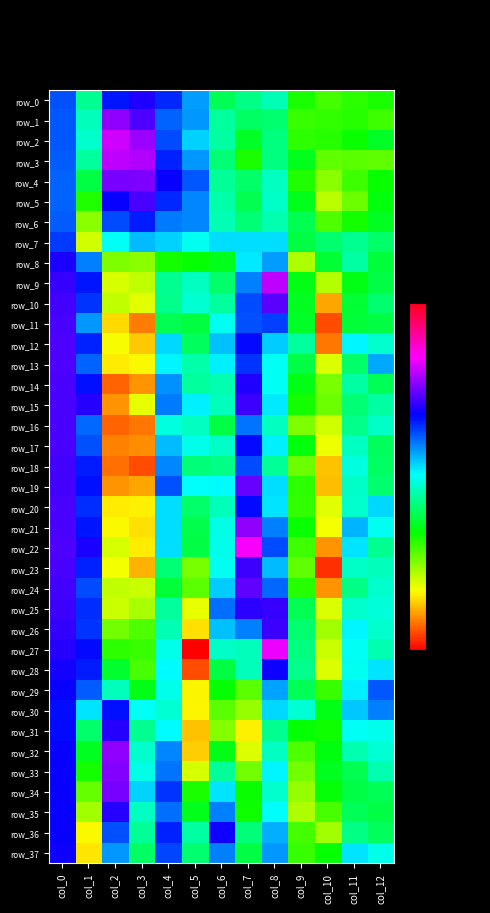

The value of row_24 at col_1 is 3.0. True or false?

False